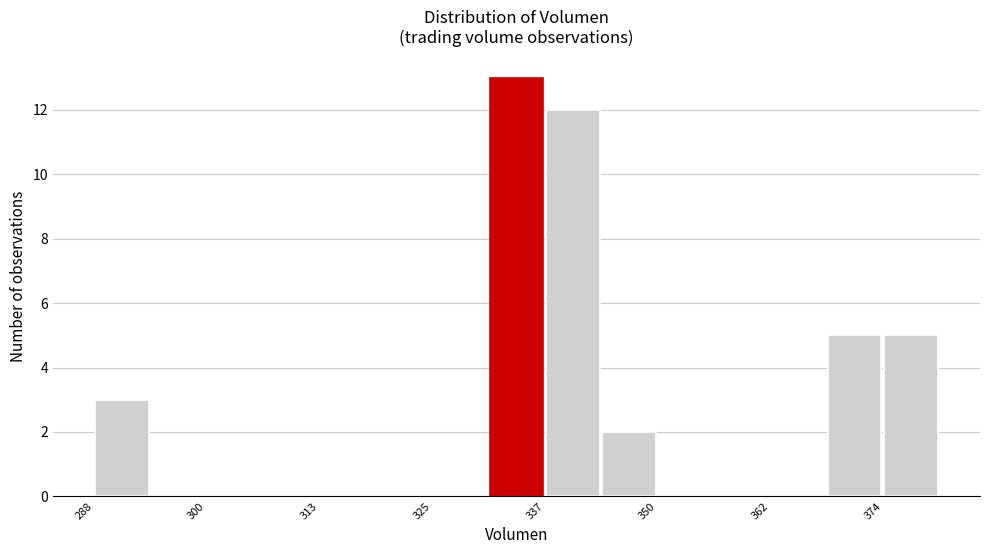

Read against the x-axis, roughly where is the centre of the tallest bar?

334